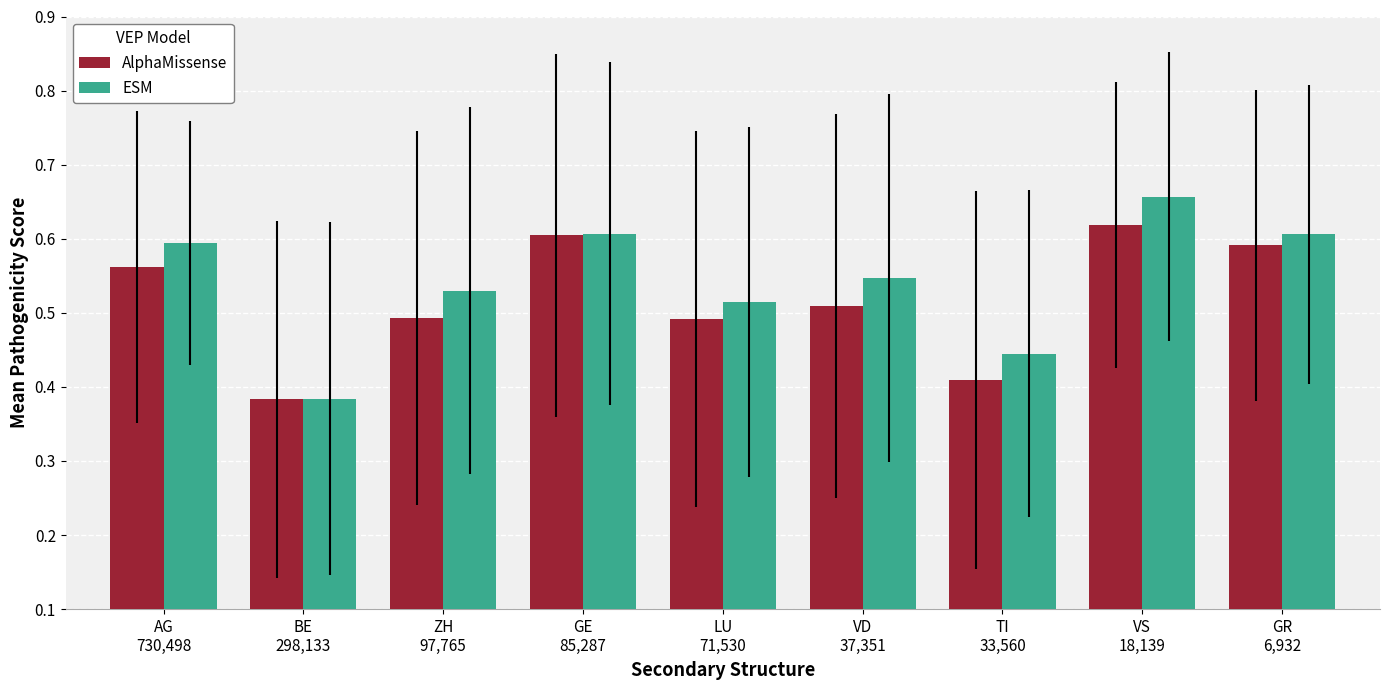

What is the sum of all ESM values?

4.9